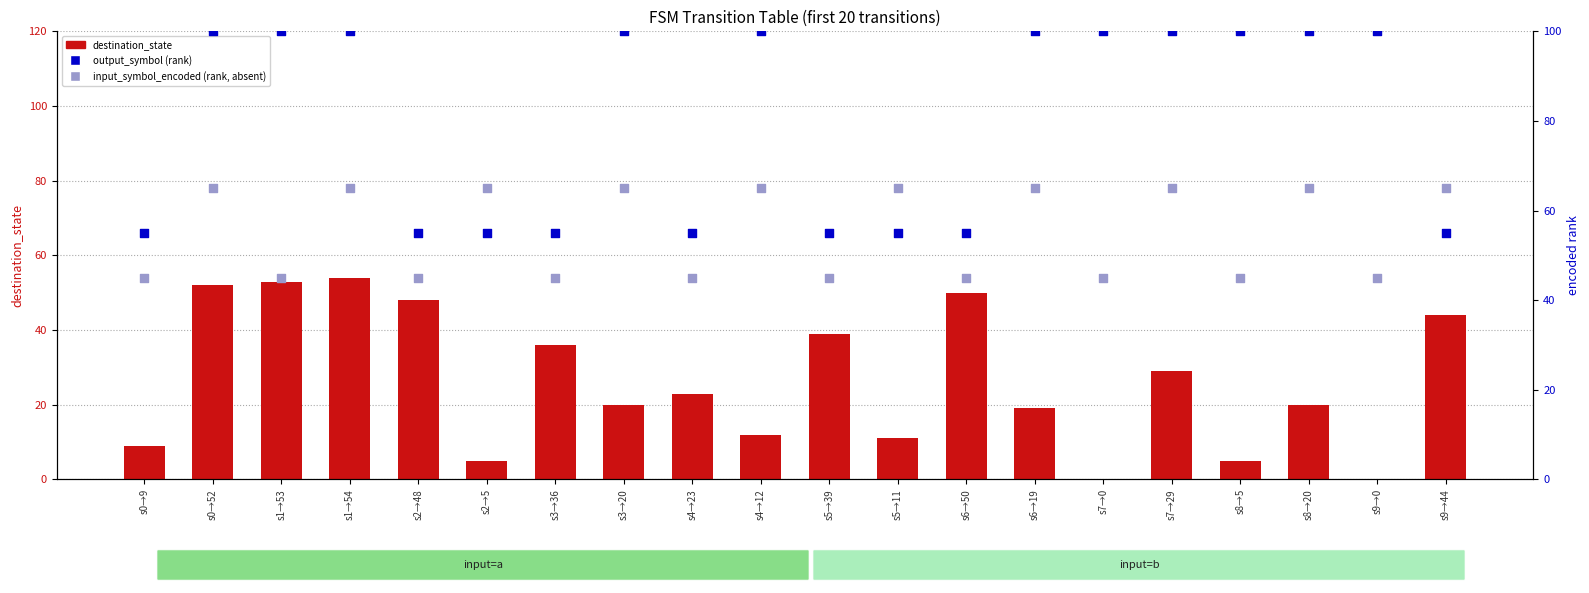

Which series has the largest total across all categories?

output_symbol (rank)